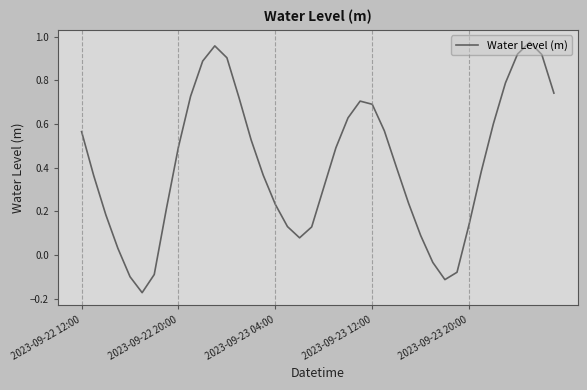

What is the difference between the maximum and minimum values?

1.1